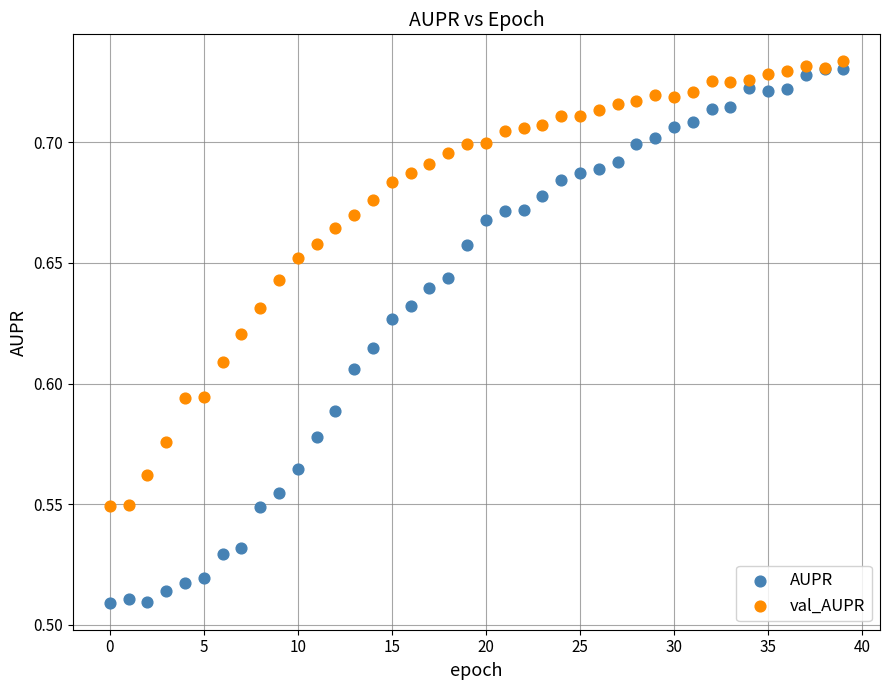

Which series reaches the minimum Y coordinate?

AUPR